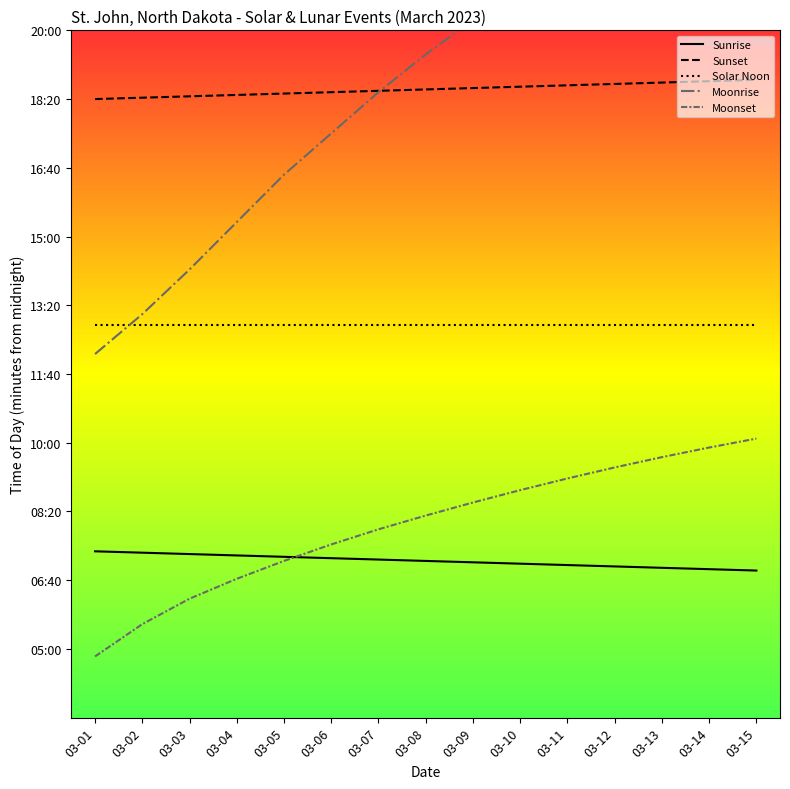

Which has a higher value, 03-09 or 03-13?

03-09